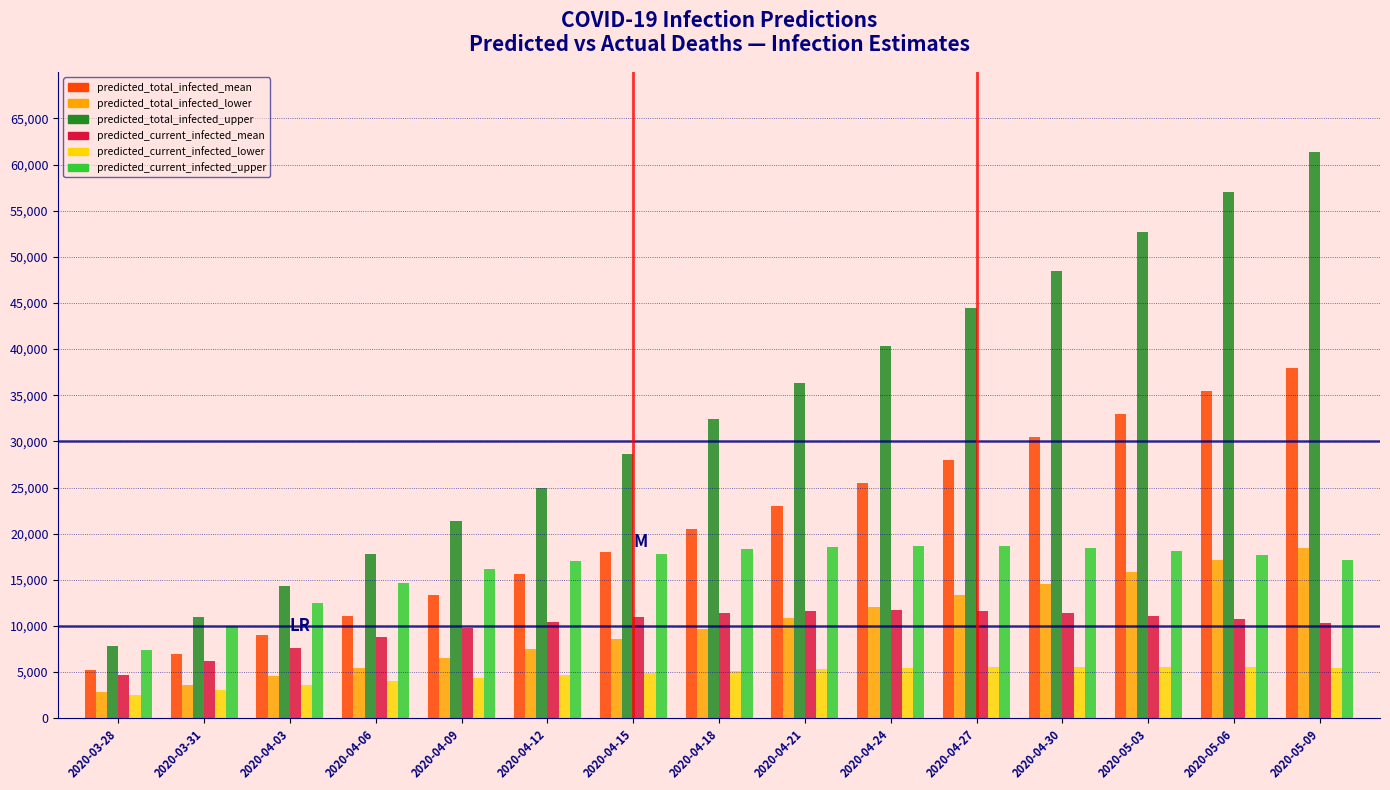

What is the total value across all series at 2020-04-27?

121500